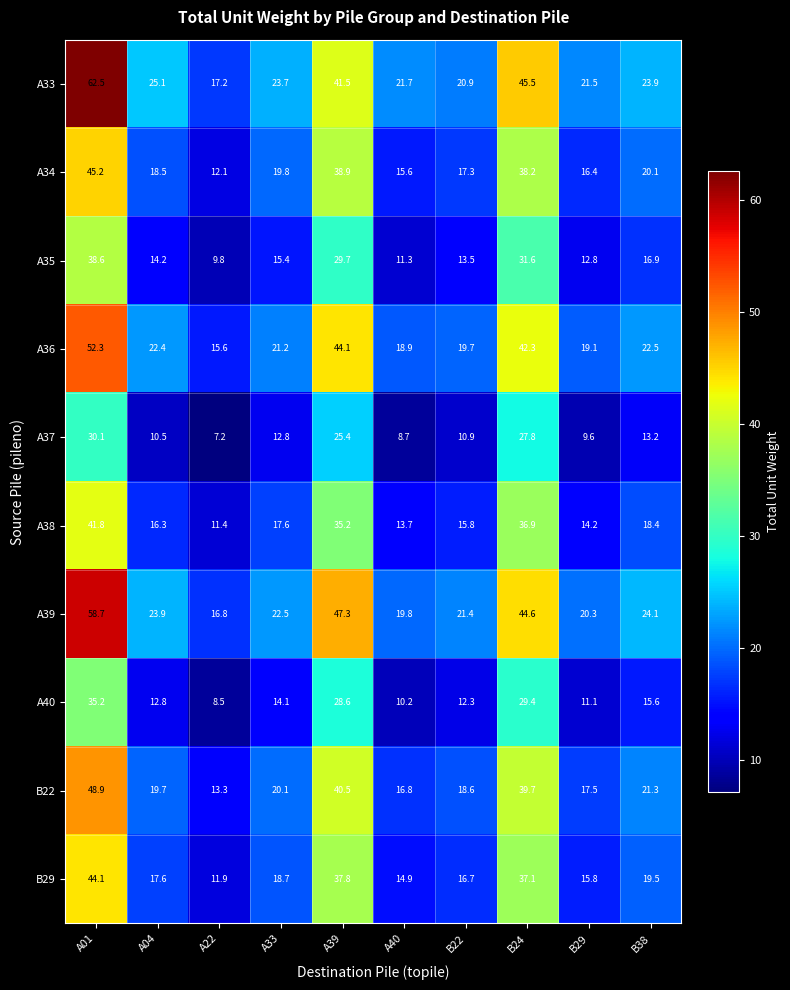

The value of A40 at A33 is 8.6. True or false?

False